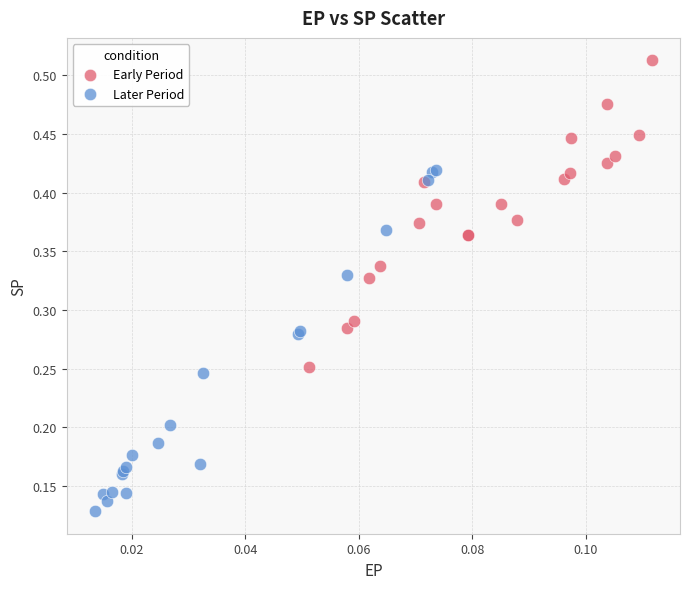

Which series reaches the minimum Y coordinate?

Later Period